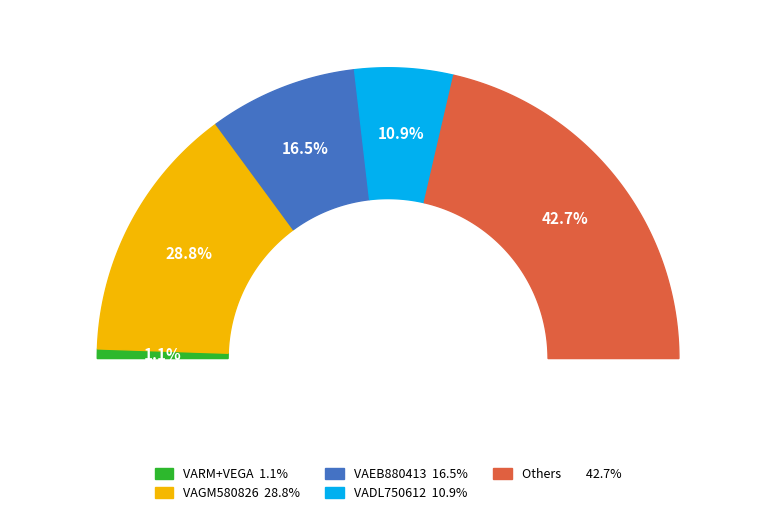

Does any single category account for the majority?

No